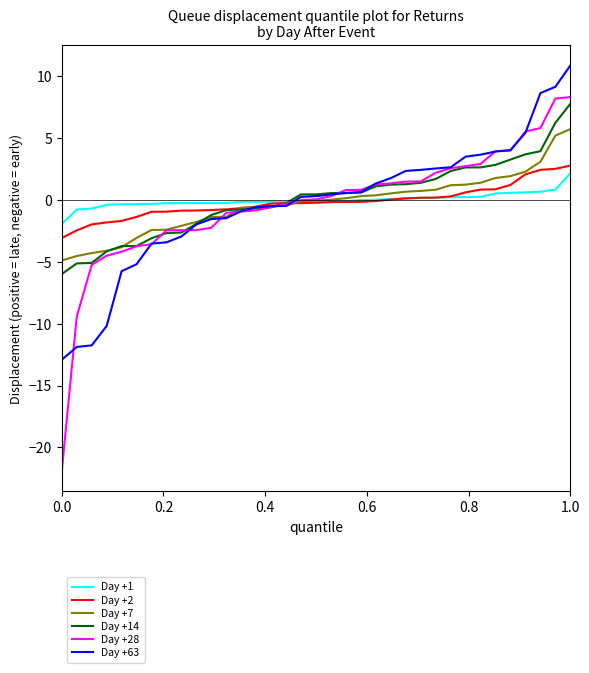

How many times do Day +28 and Day +1 cross each other?

1